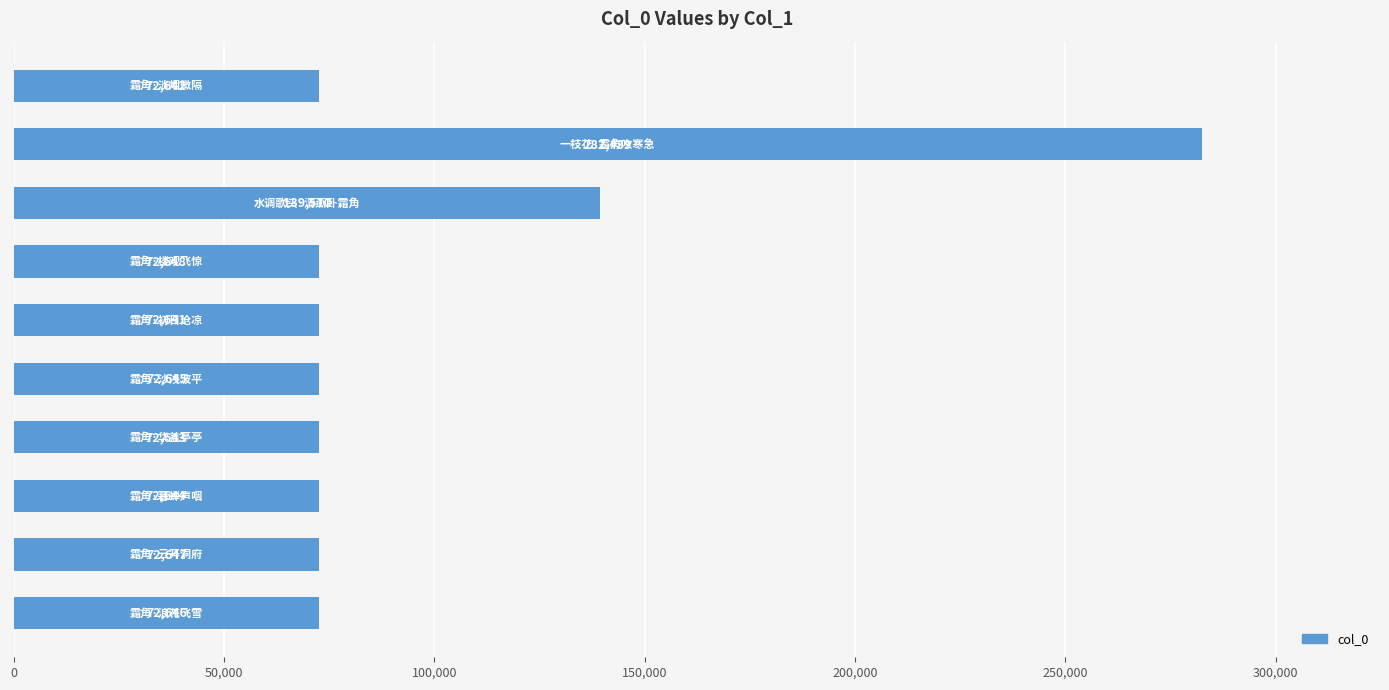

What is the difference between the second highest and second lowest values?

66868